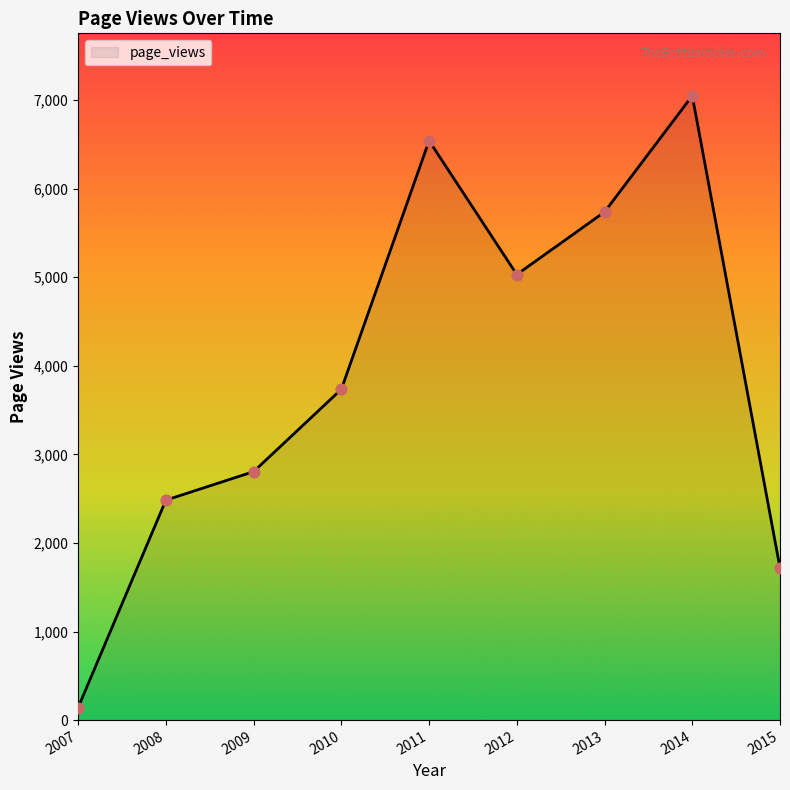

What is the change in value from 2008 to 2011?

+4057